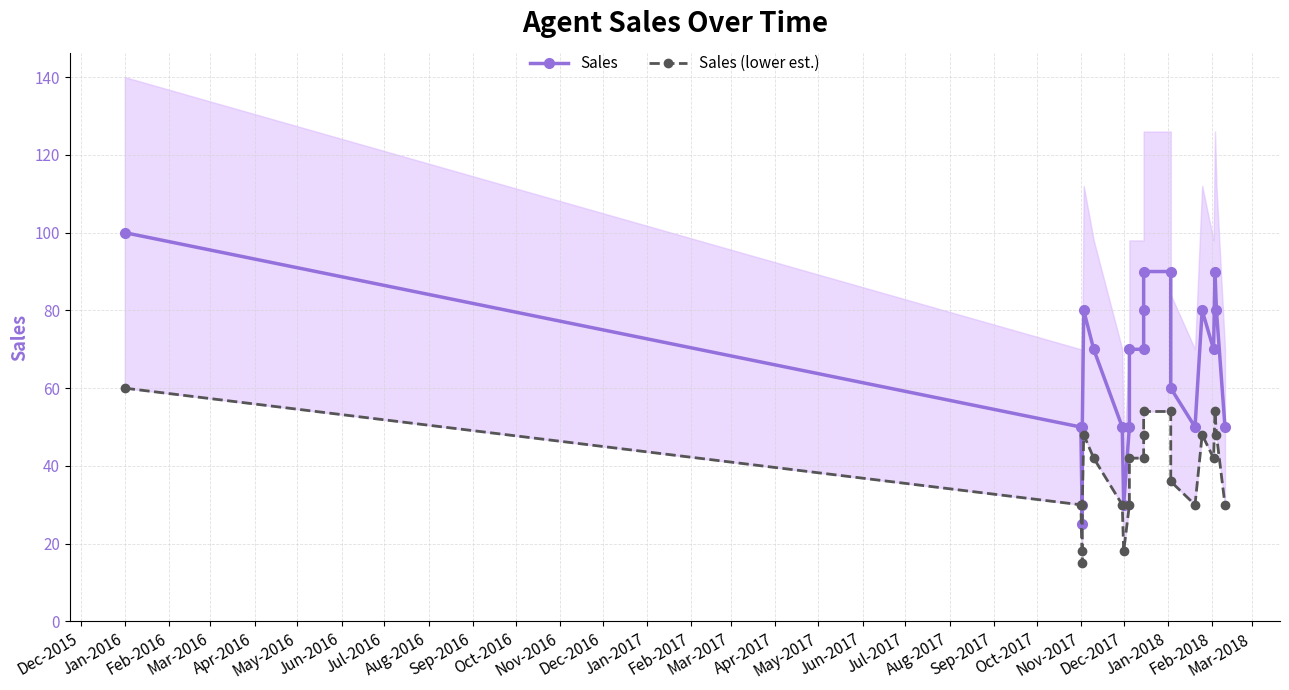

Count the number of data series in this chart.

2